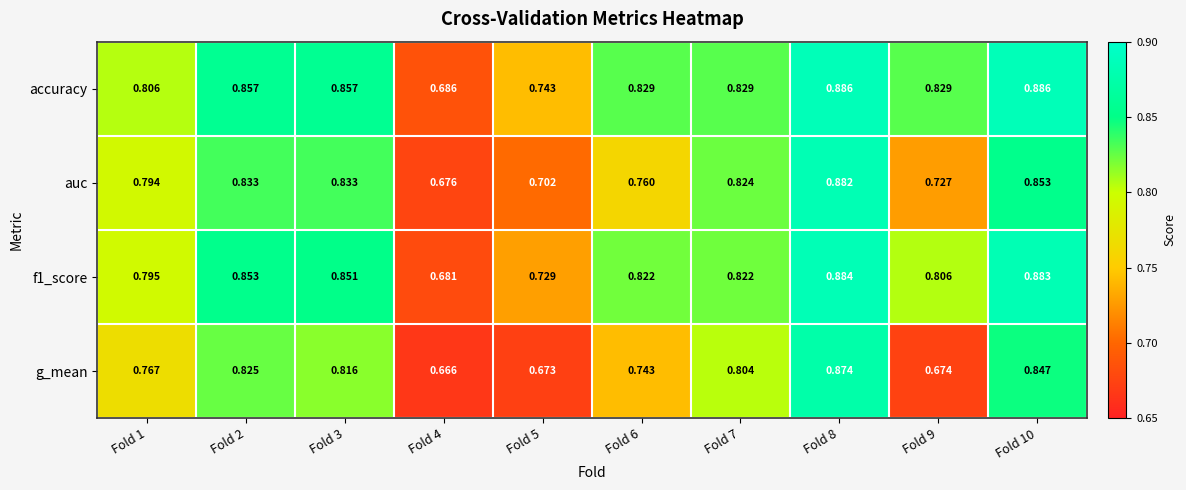

Which series changed the most between Fold 4 and Fold 7?

auc